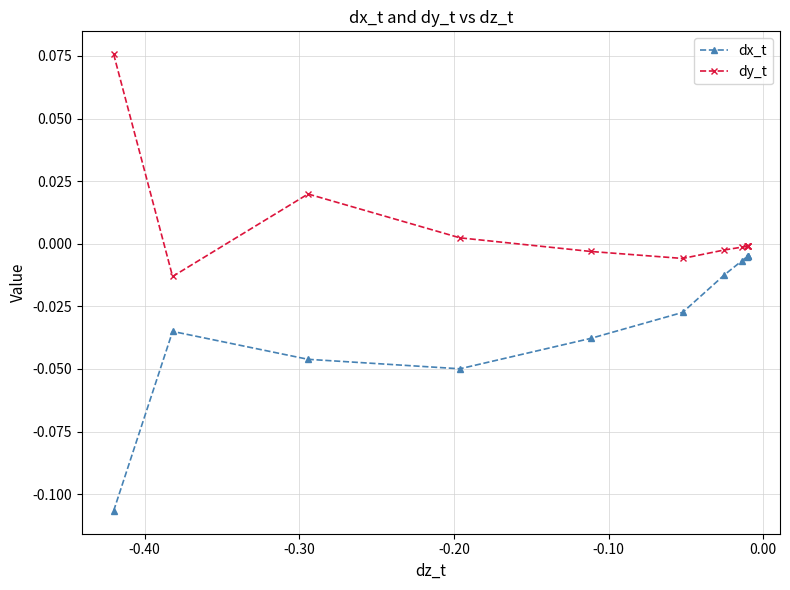

List the series in order of their peak value, highest first.

dy_t, dx_t